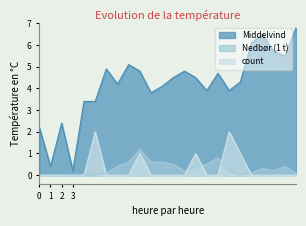

Count the number of data series in this chart.

3